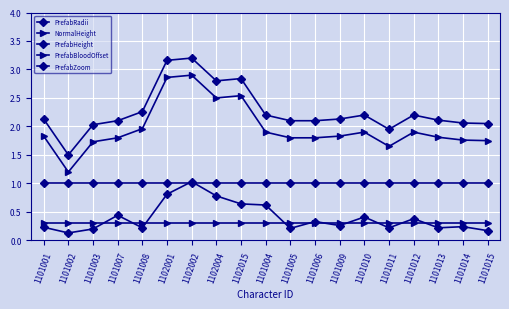

Count the number of data series in this chart.

5